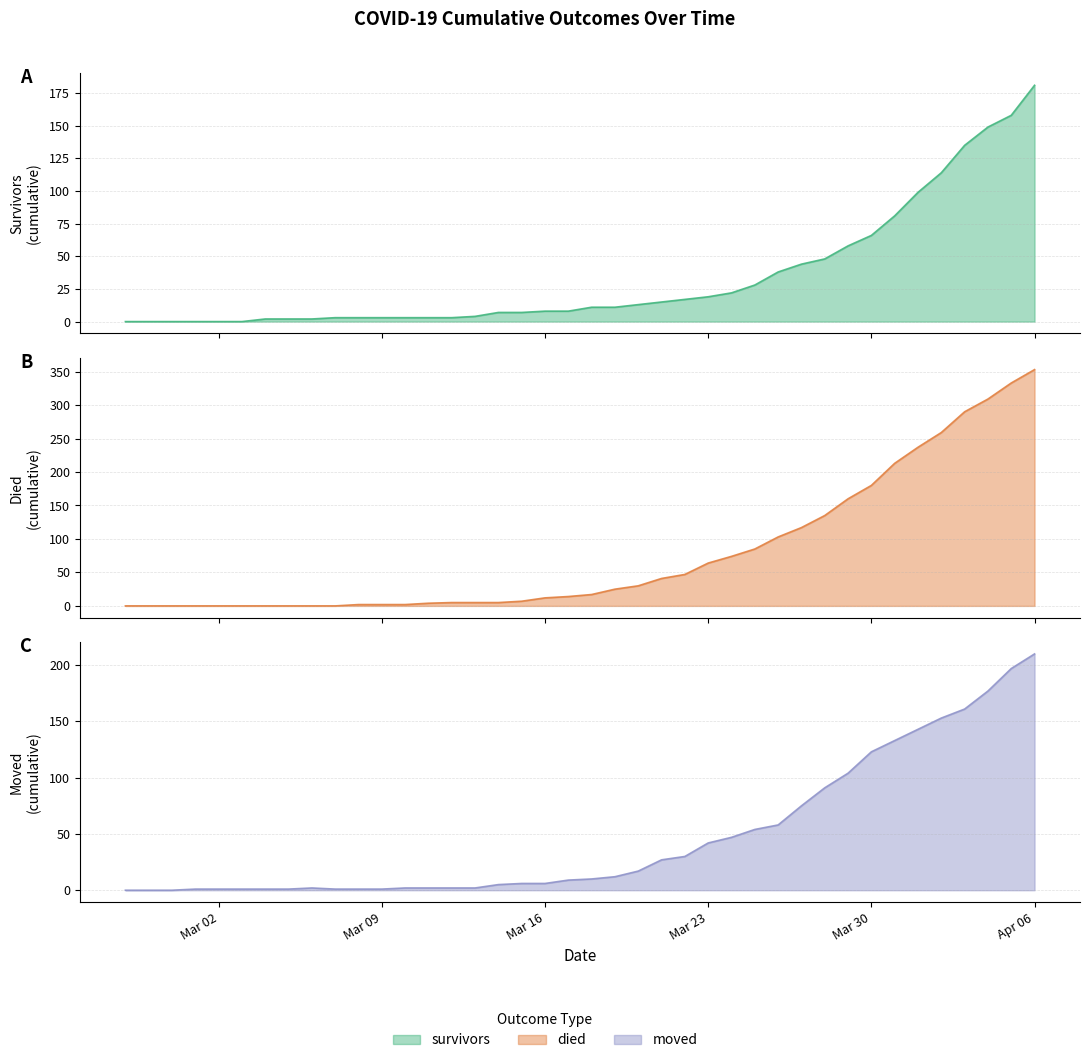

Between 2020-02-28 and 2020-03-20, which is larger?

2020-03-20